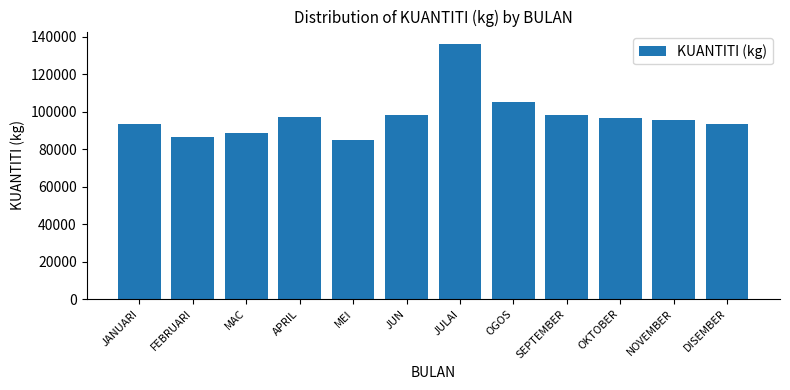

What is the label of the 4th bar from the right?

SEPTEMBER